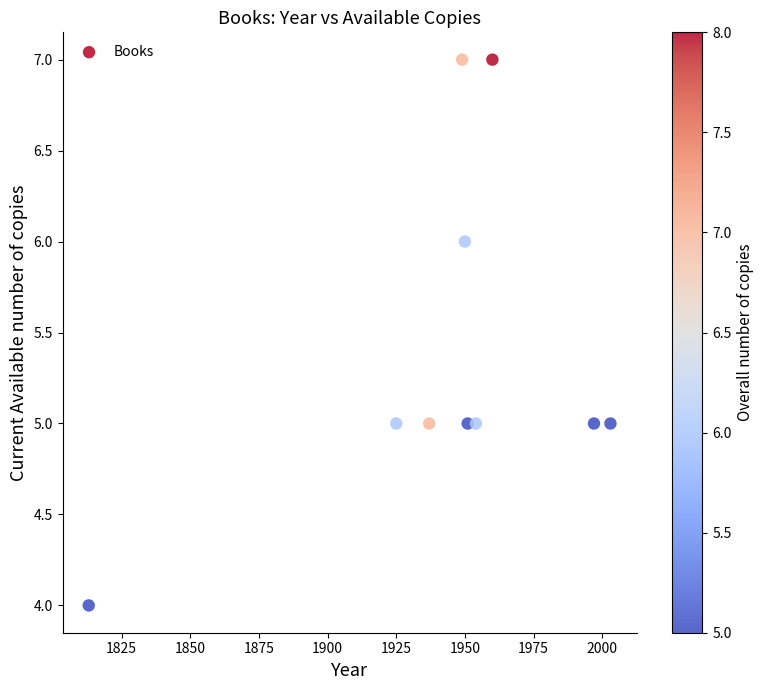

What is the range of Y values (max minus min)?

3